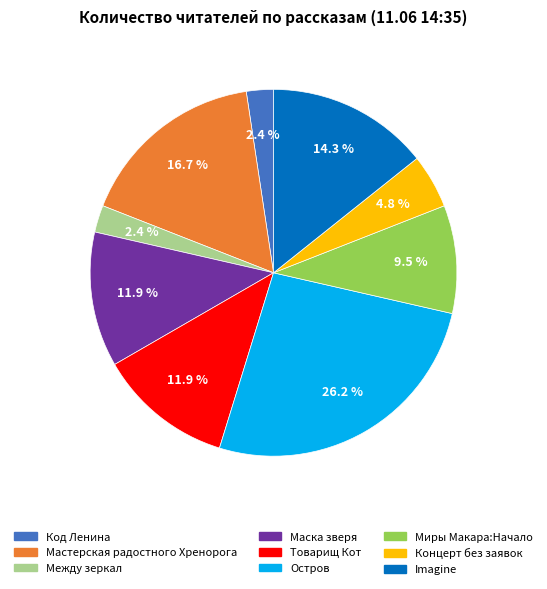

How many segments does this pie chart have?

9